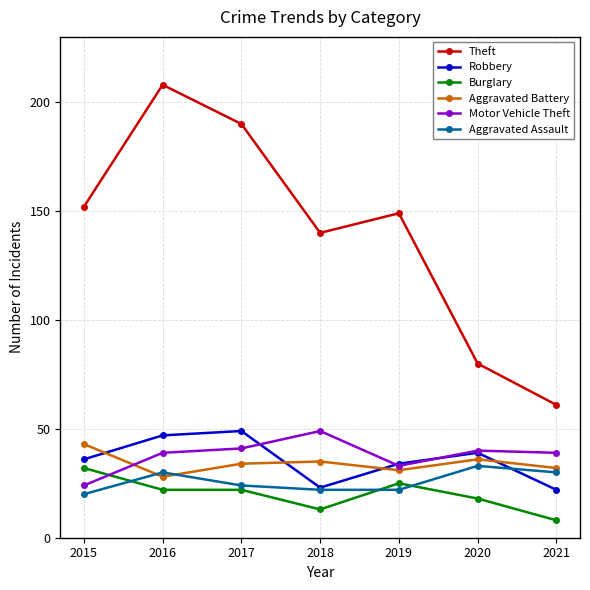

What is the difference between the maximum and second lowest values in the Theft series?

128